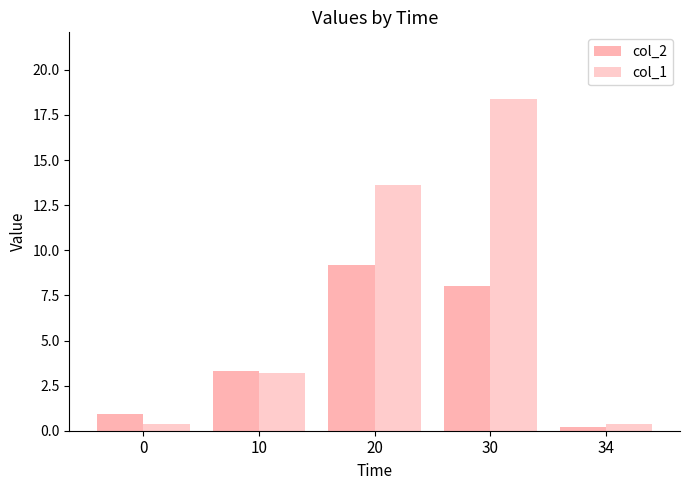

True or false: col_1 has a value of 0.2 at 0.

False